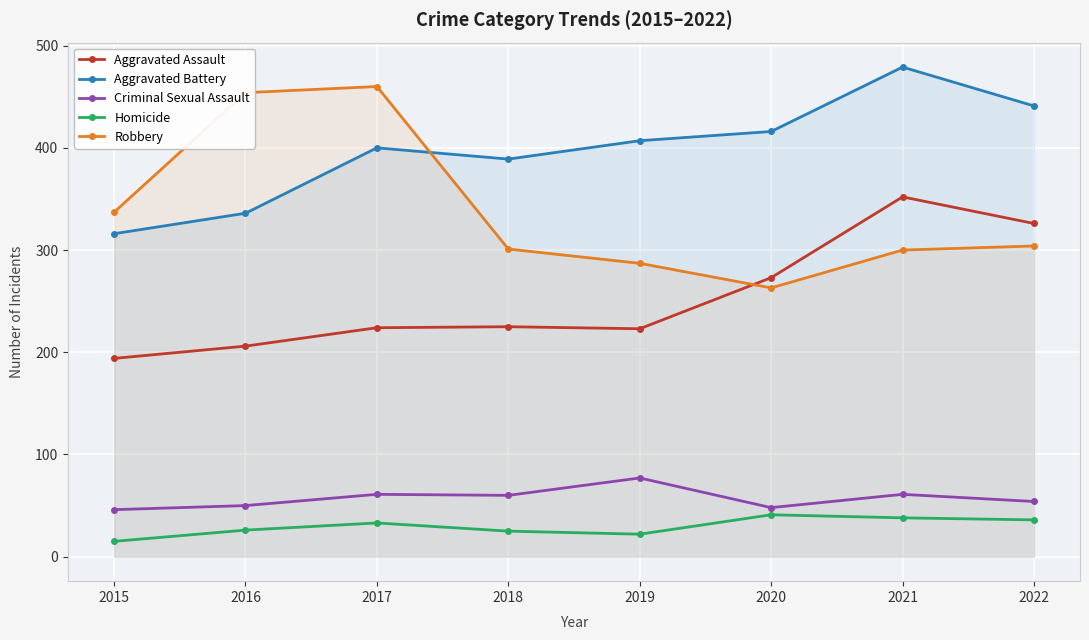

What is the total value across all series at 2018?

1000